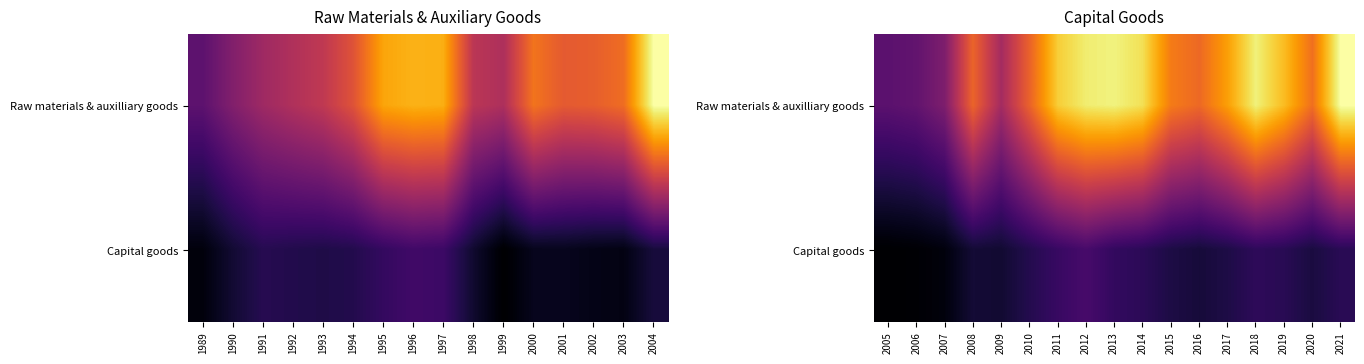

What is the smallest value displayed?

8288.4